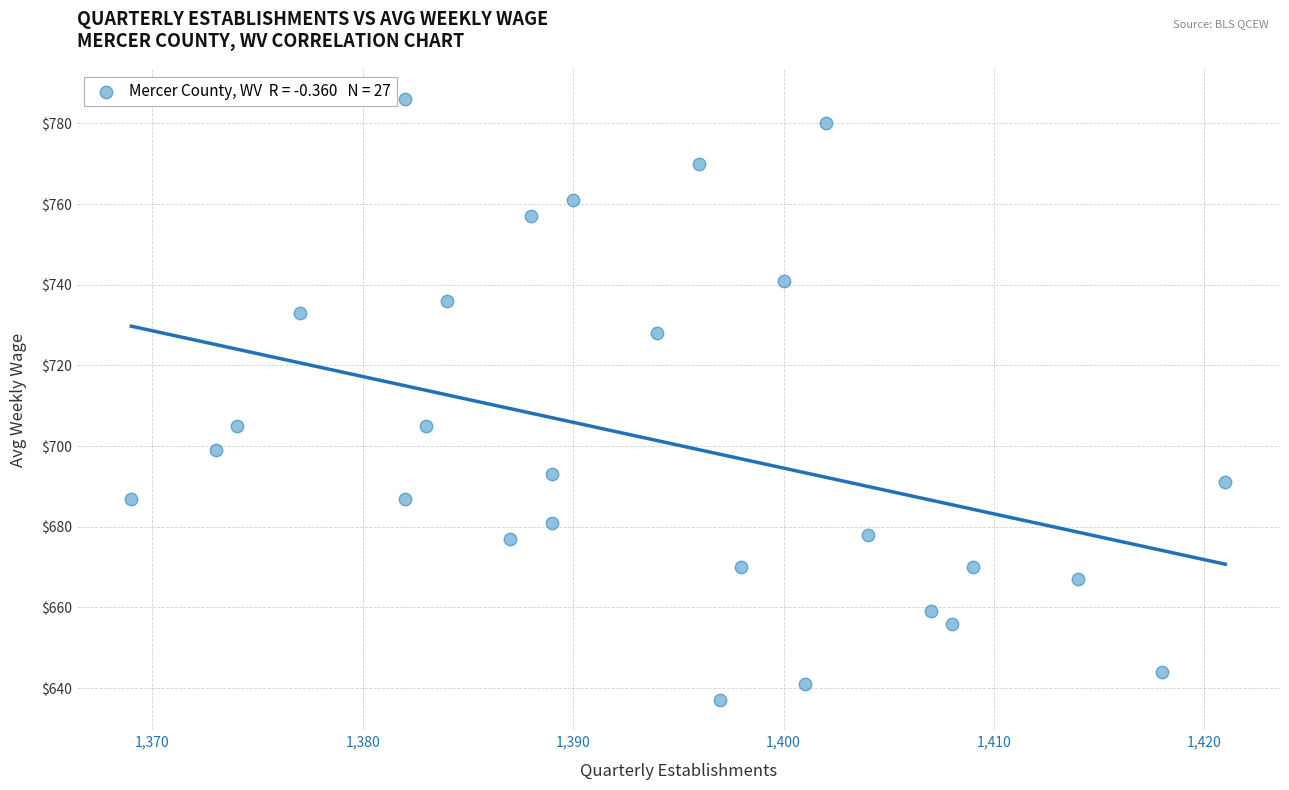

What is the range of X values (max minus min)?

52